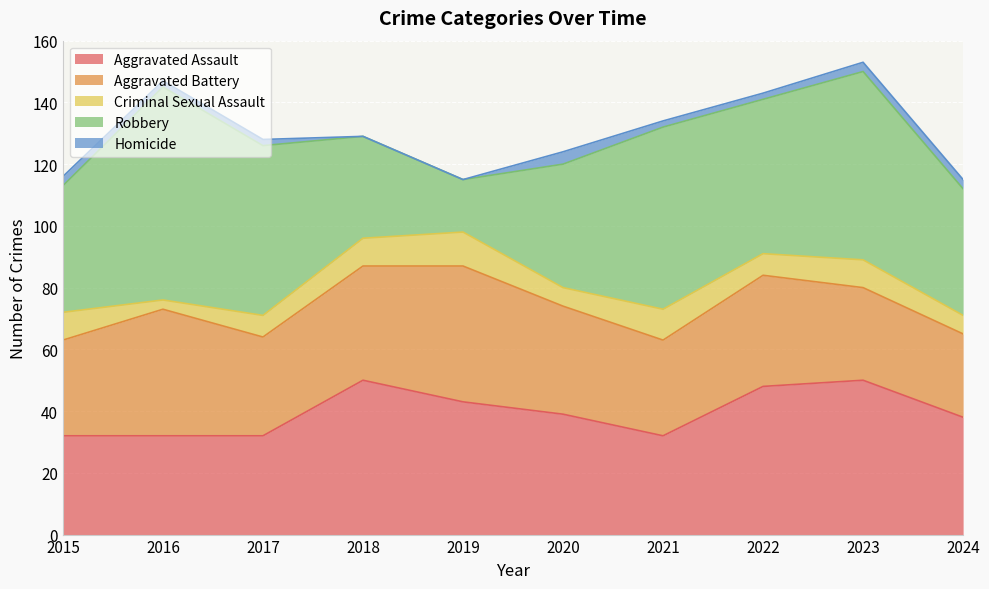

What is the highest value of the Robbery series?

69